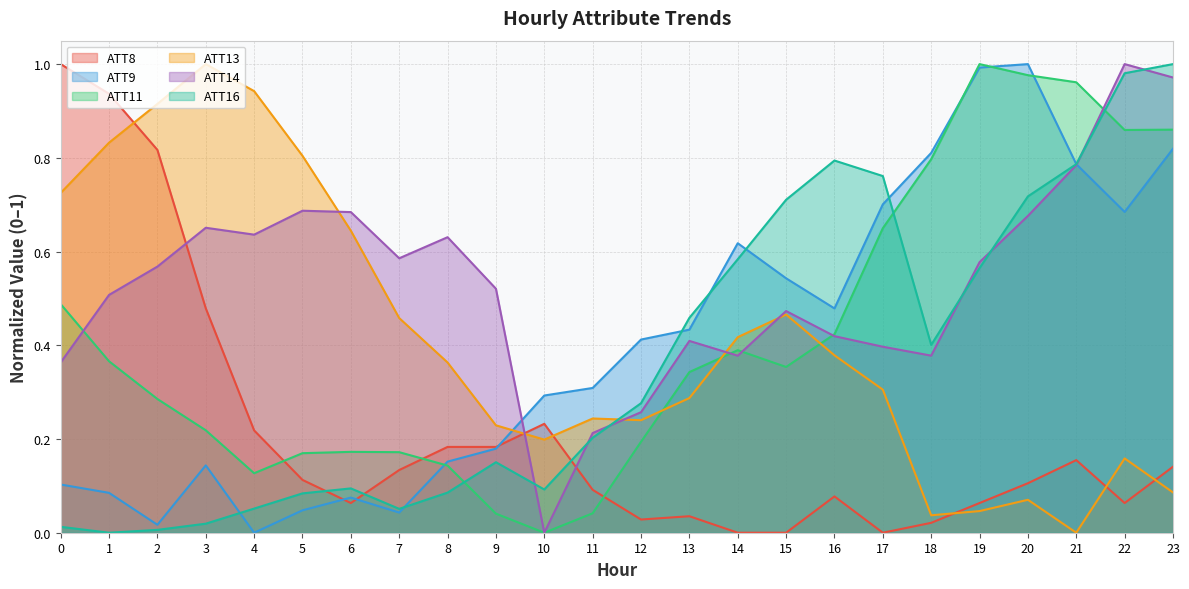

How many values in the ATT11 series exceed 0?

23